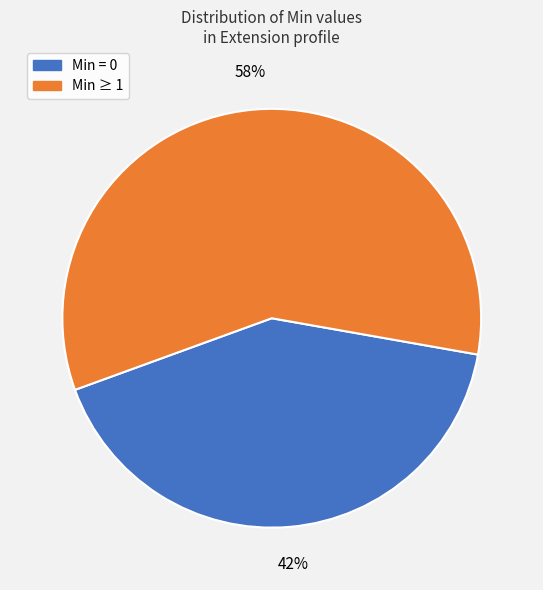

To the nearest percent, what is the average slice percentage?

50%